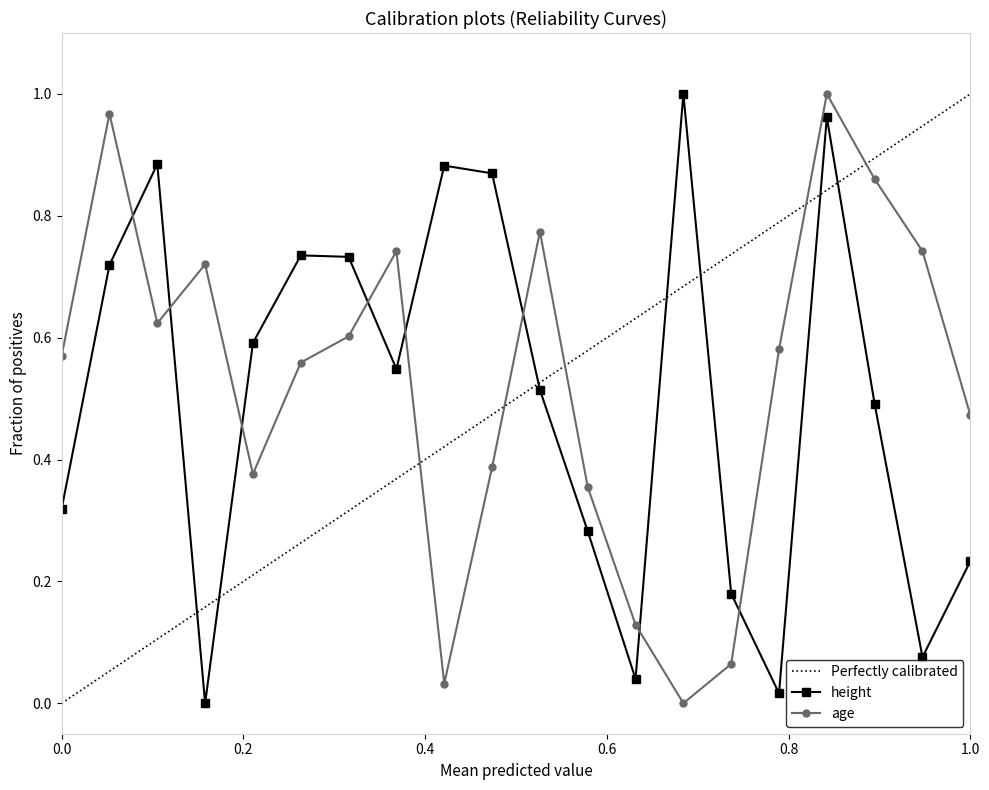

Which series ends up on top after the final intersection of height and age?

age